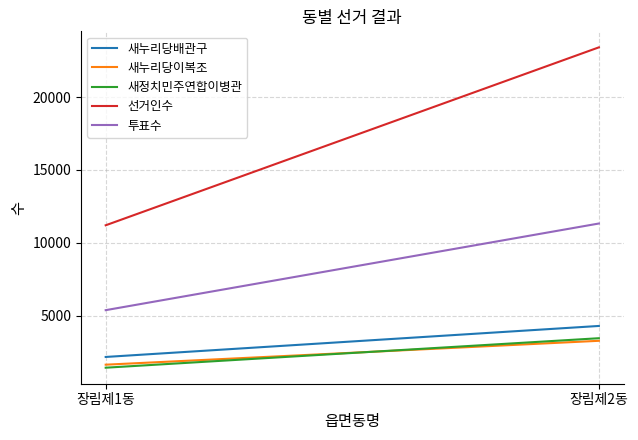

At which category is the sum across all series the highest?

장림제2동